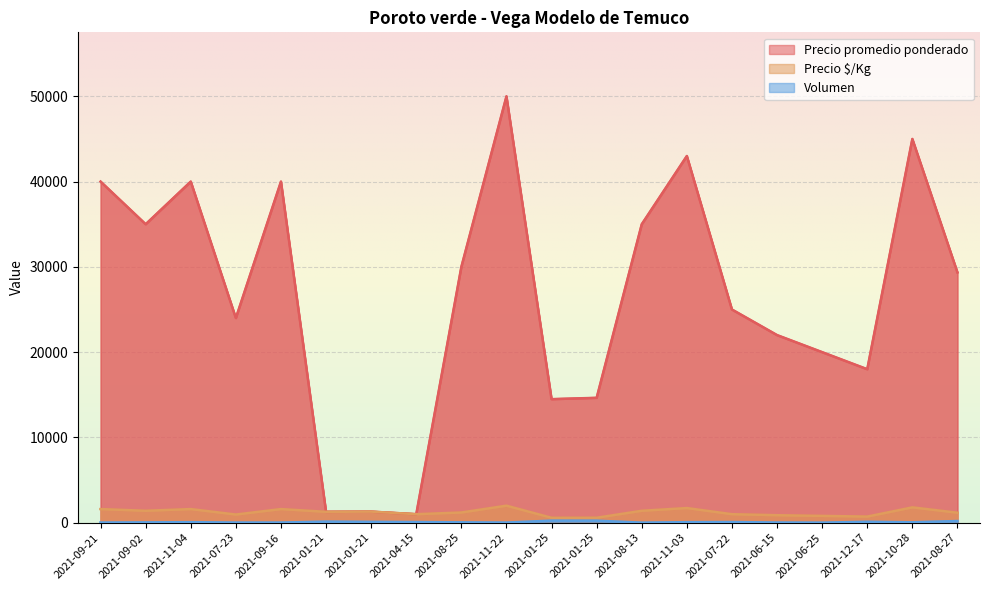

True or false: Volumen has a value of 419 at 2021-01-25.

False